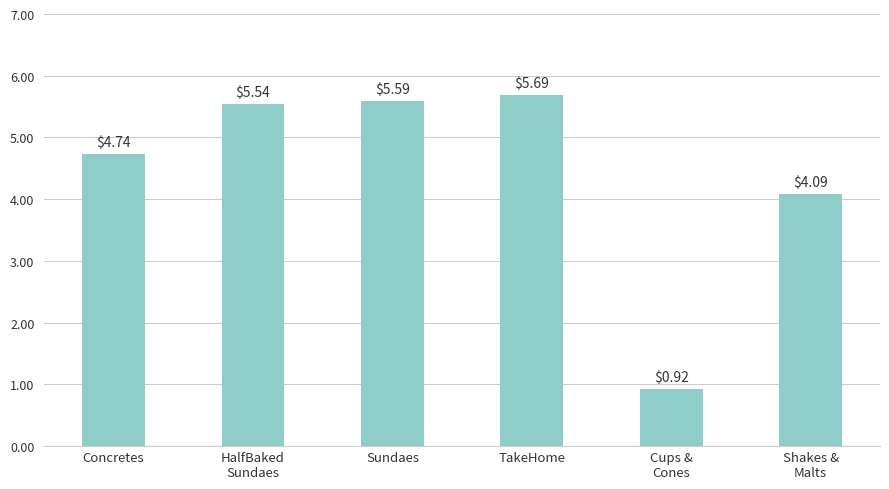

Which category has the lowest value across all series?

Cups &
Cones